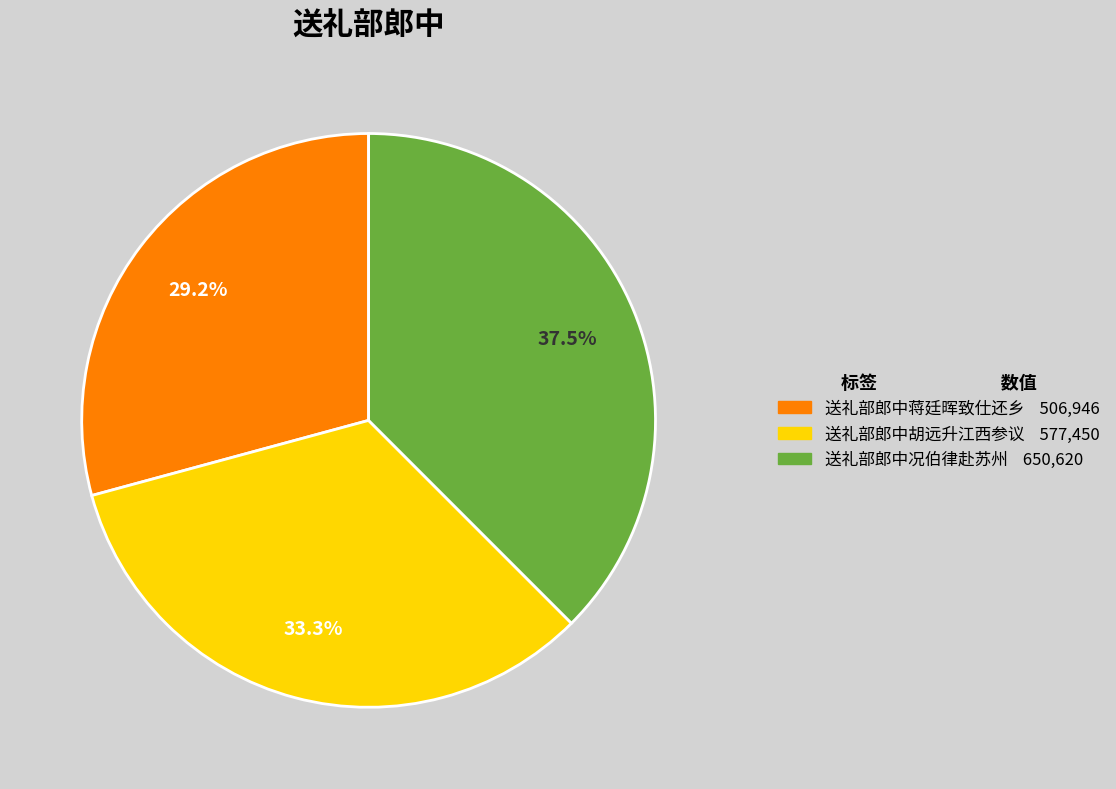

To the nearest percent, what percentage of the pie is 送礼部郎中胡远升江西参议?

33%